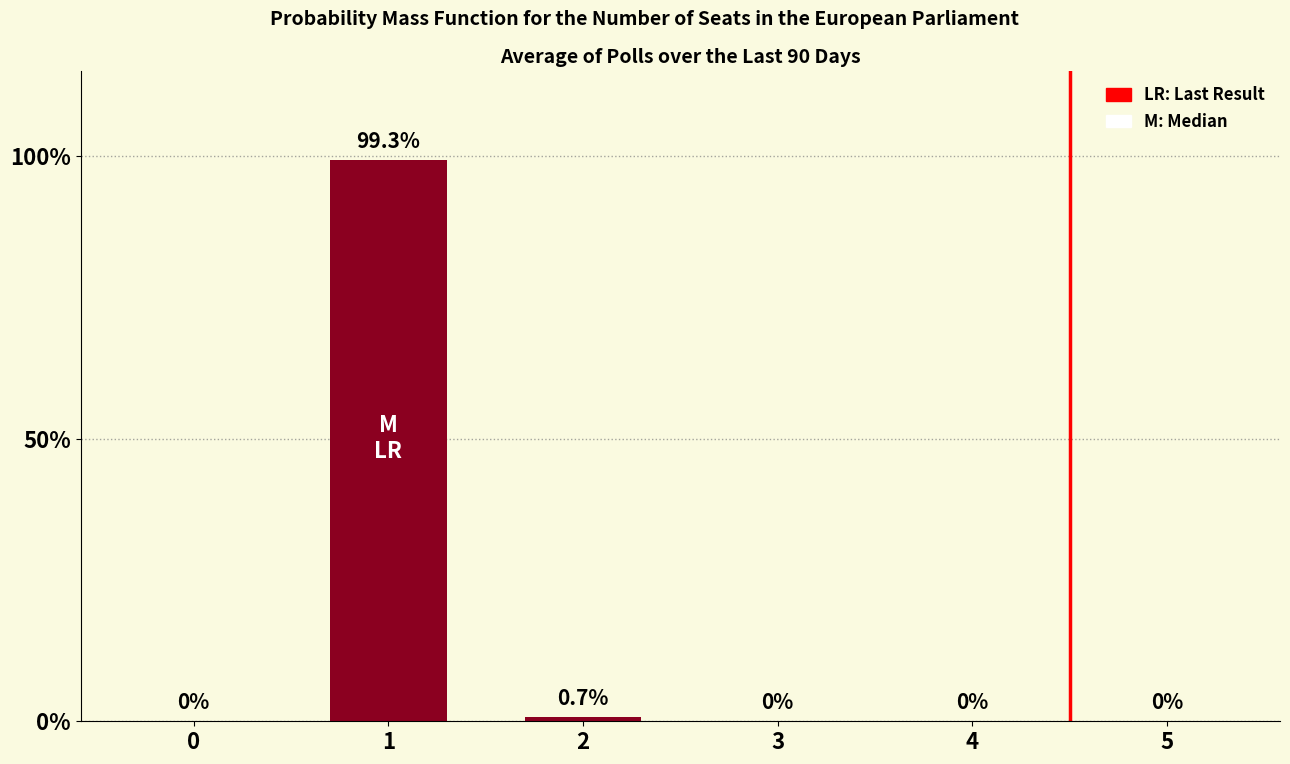

What is the sum of all values?

100.0